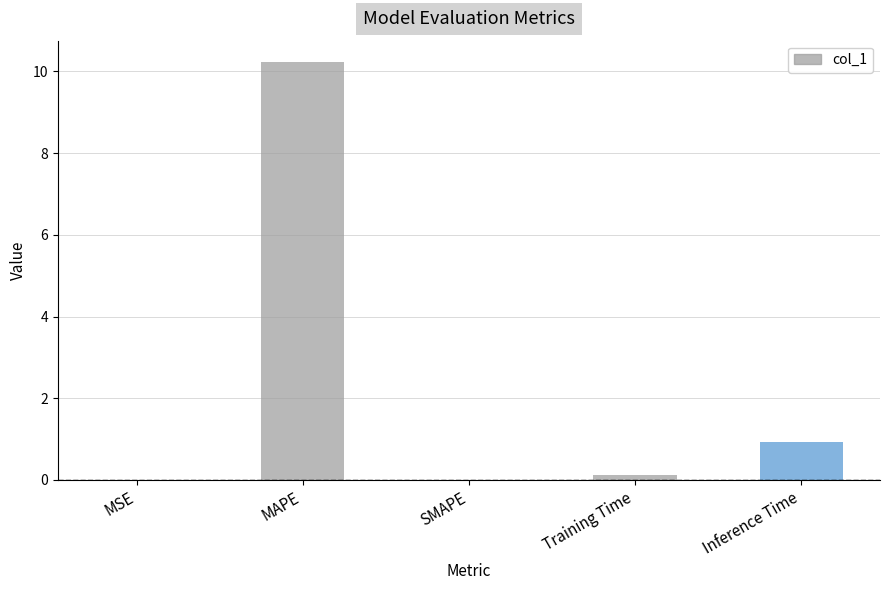

Where is the data nearest to the value 5?

Inference Time